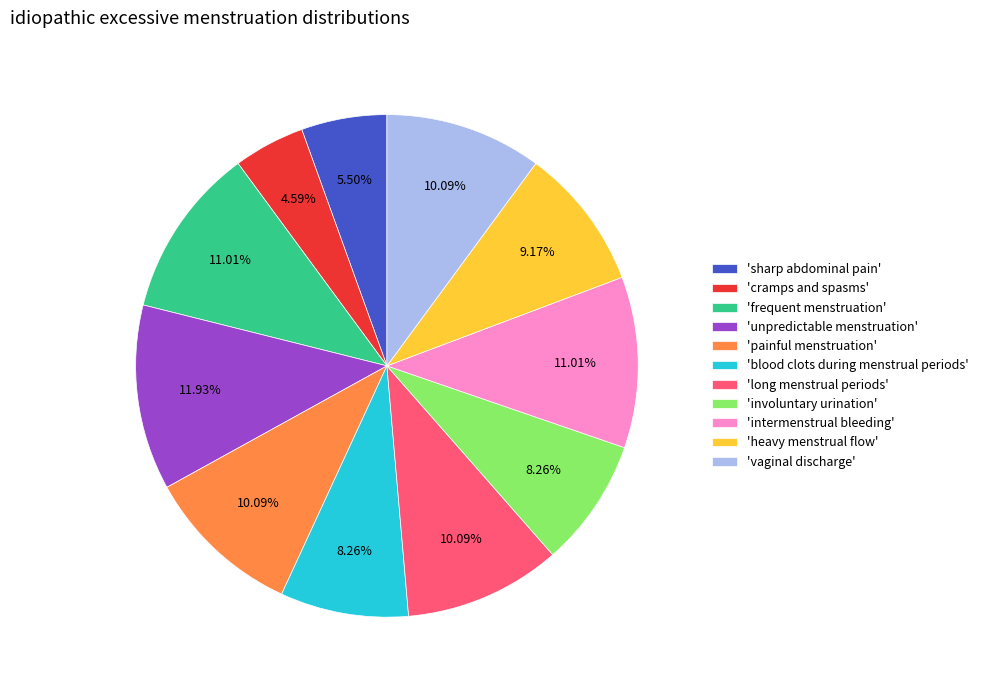

Which category has the smallest portion of the pie?

'cramps and spasms'